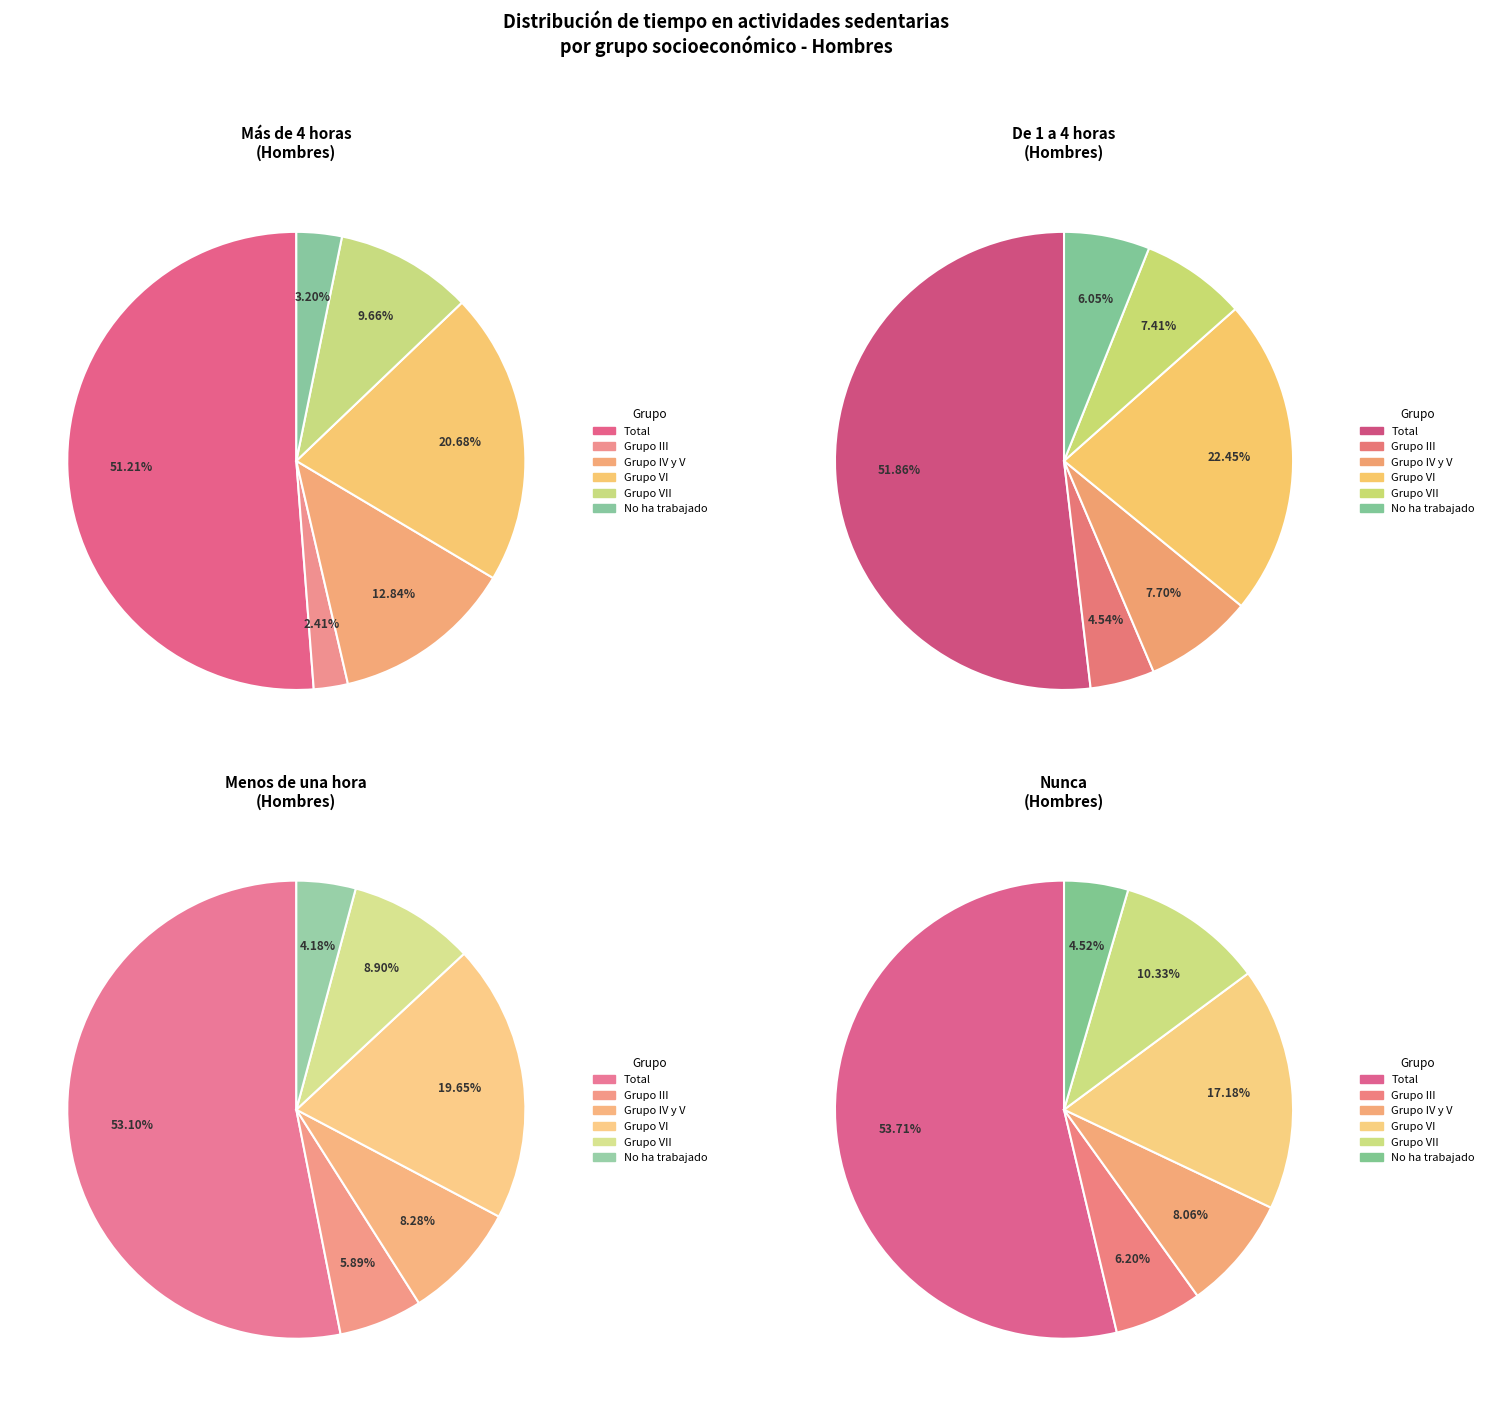

To the nearest percent, what percentage of the pie is No ha trabajado?

5%